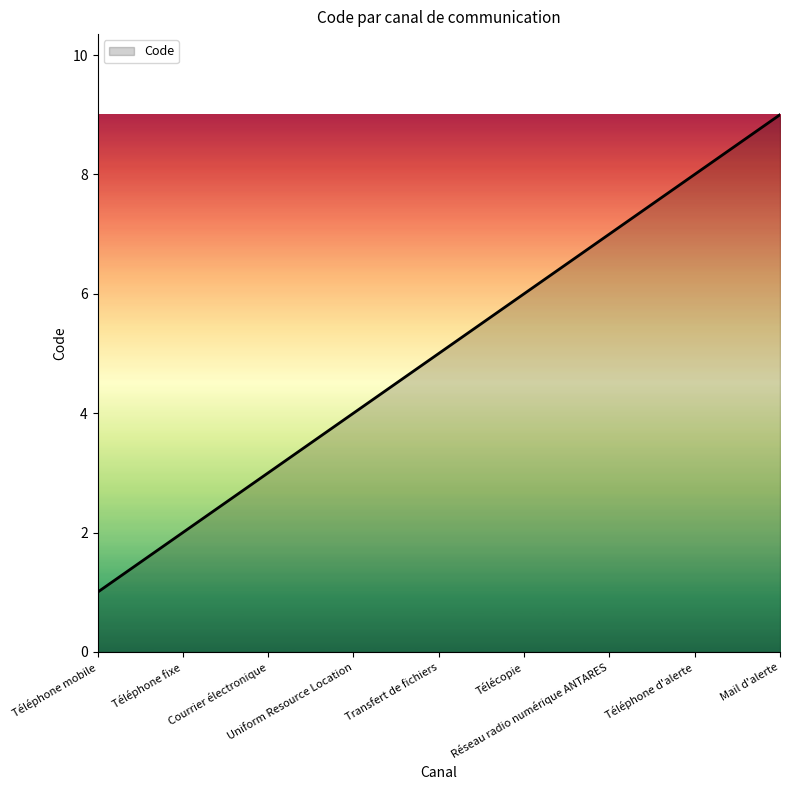

Which has a higher value, Téléphone mobile or Téléphone d'alerte?

Téléphone d'alerte